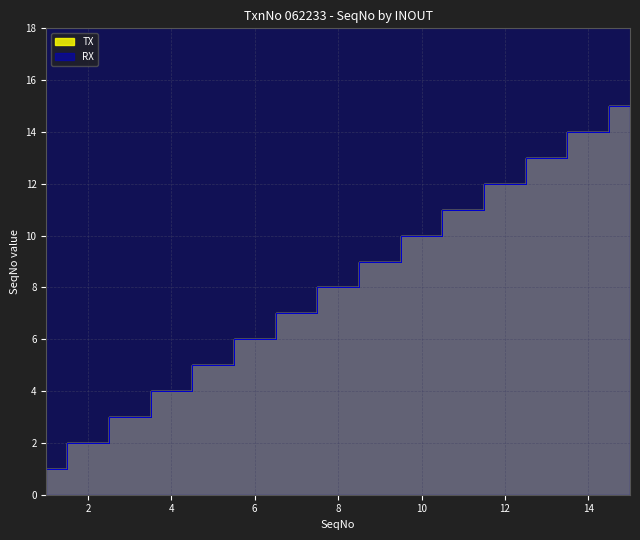

True or false: RX and TX intersect in this chart.

False